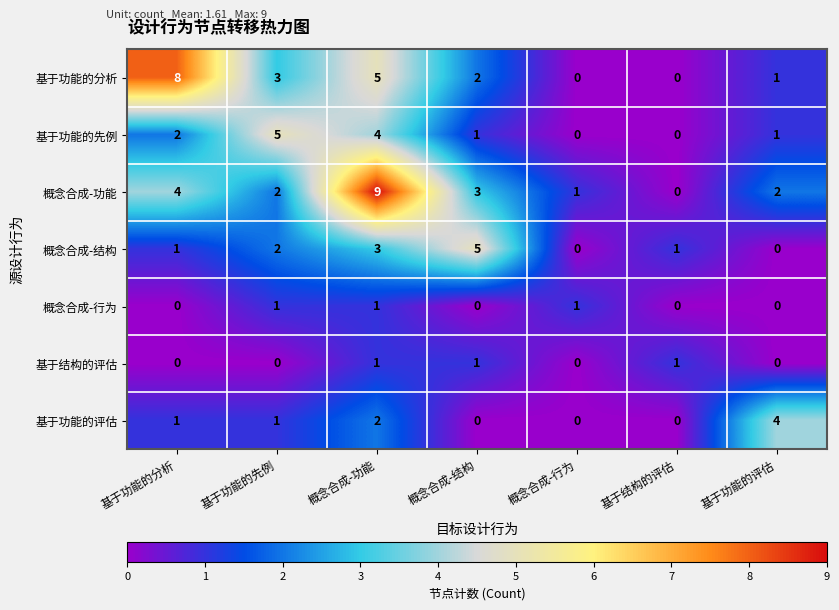

Between 基于功能的分析 and 概念合成-结构, which series saw the biggest shift?

基于功能的分析